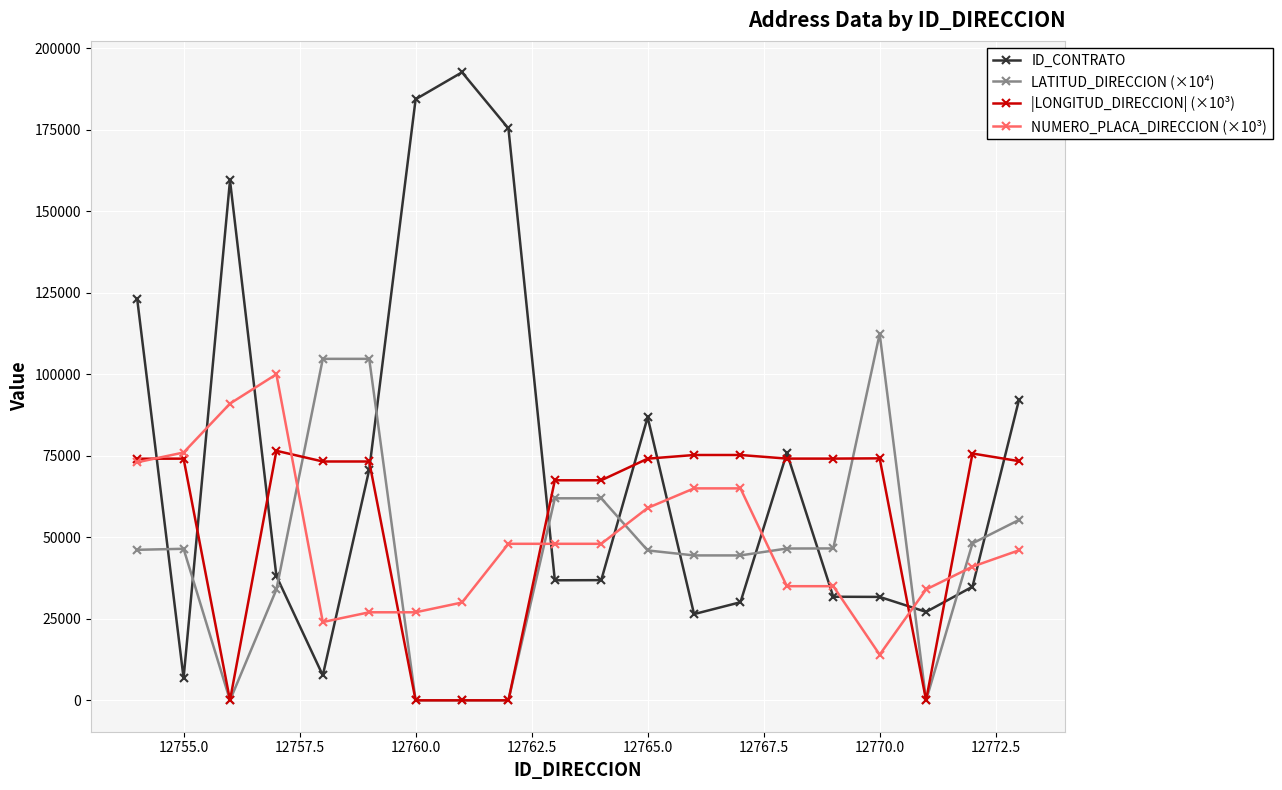

What is the average value of the LATITUD_DIRECCION (×10⁴) series?

45191.5